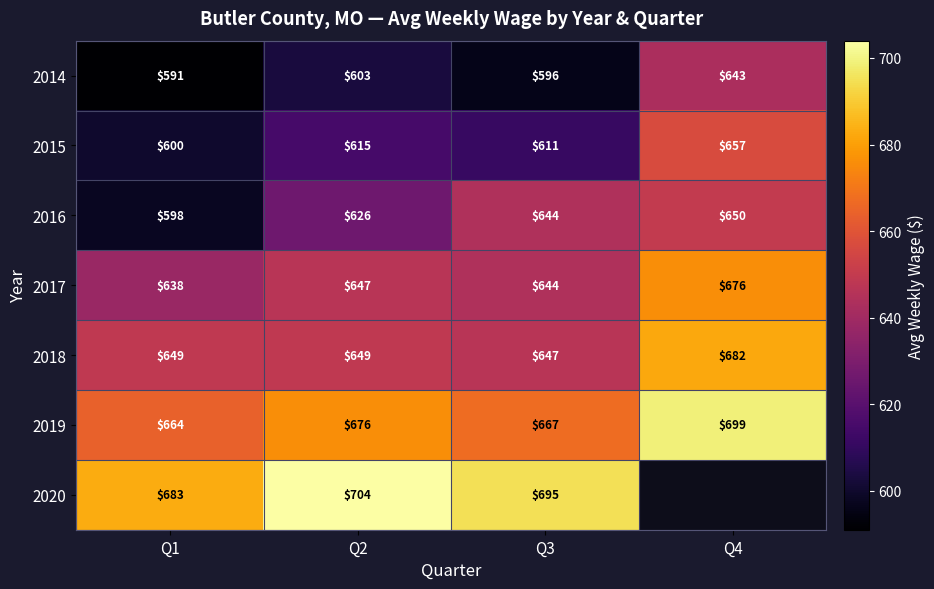

Count the 2016 values in the range 626 to 650.

3